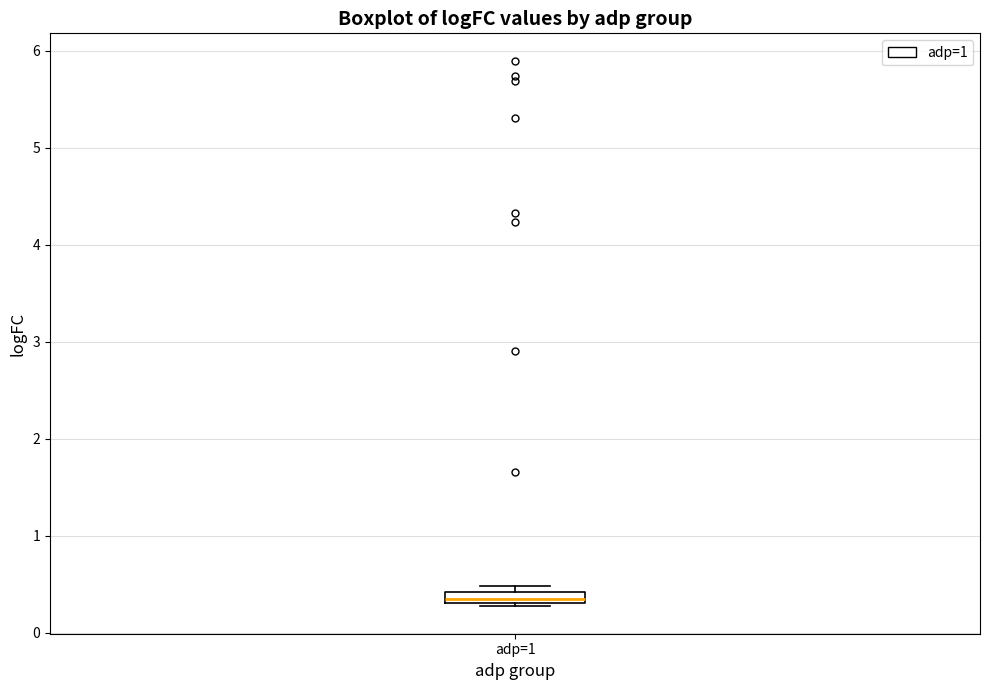

Where is the lower edge of the box for adp=1 on the y-axis? The values are not printed on the chart, so give them approximately, as read against the axis.

0.3